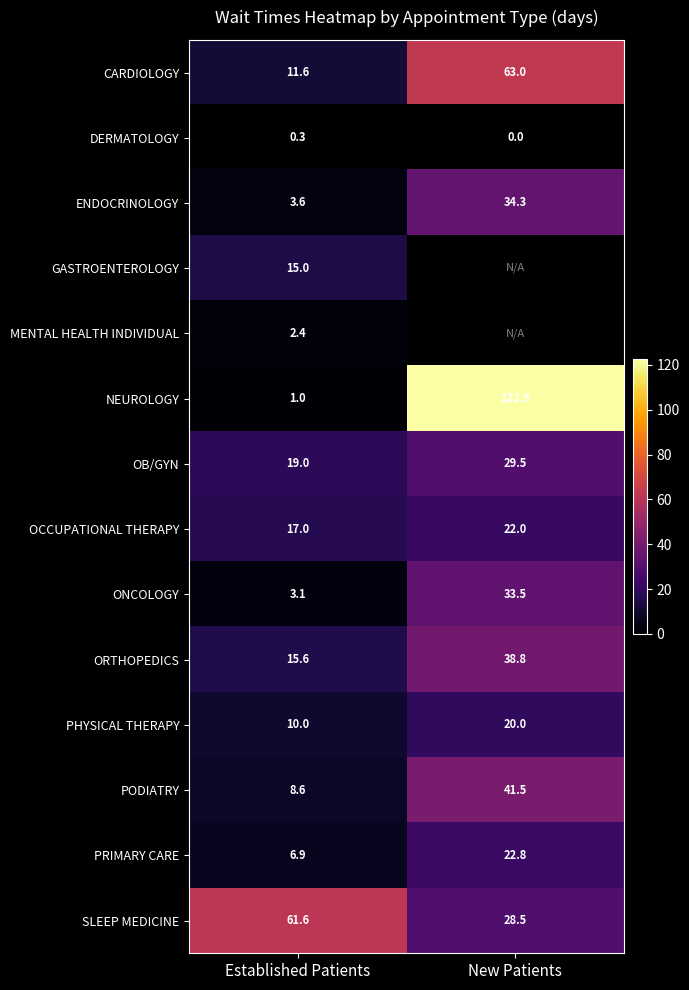

Is the value of MENTAL HEALTH INDIVIDUAL at Established Patients greater than the value of ENDOCRINOLOGY at New Patients?

No